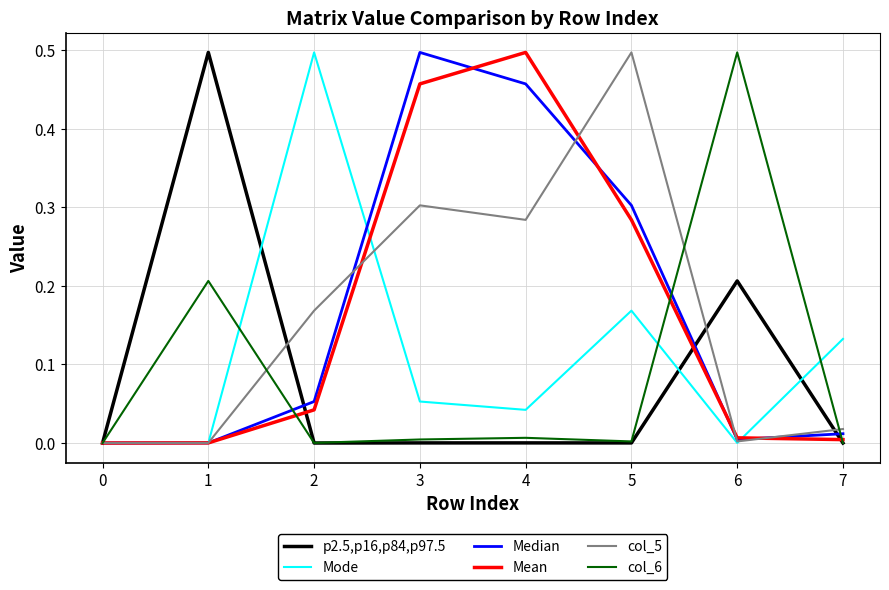

At which category is the sum across all series the highest?

3